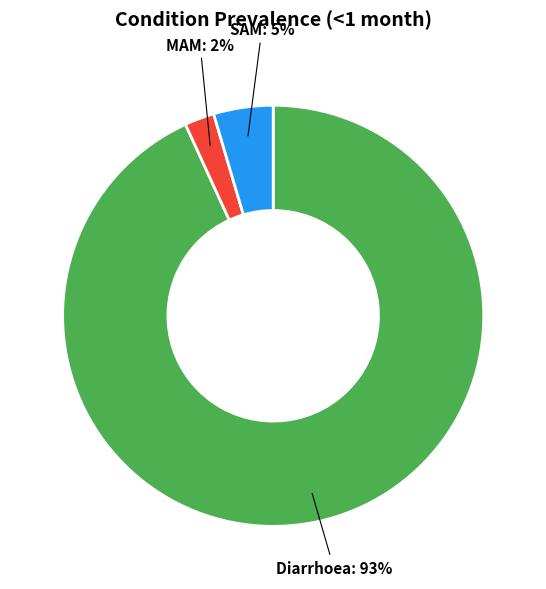

Is there any slice that represents more than half of the pie?

Yes